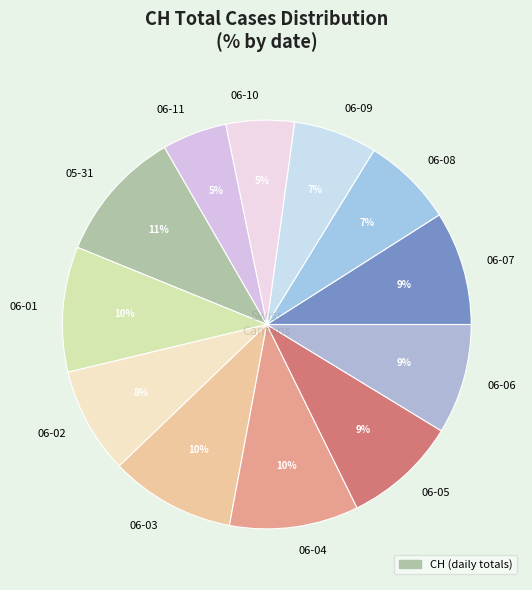

Approximately how many times larger is the value at 06-10 compared to 06-02?

0.6